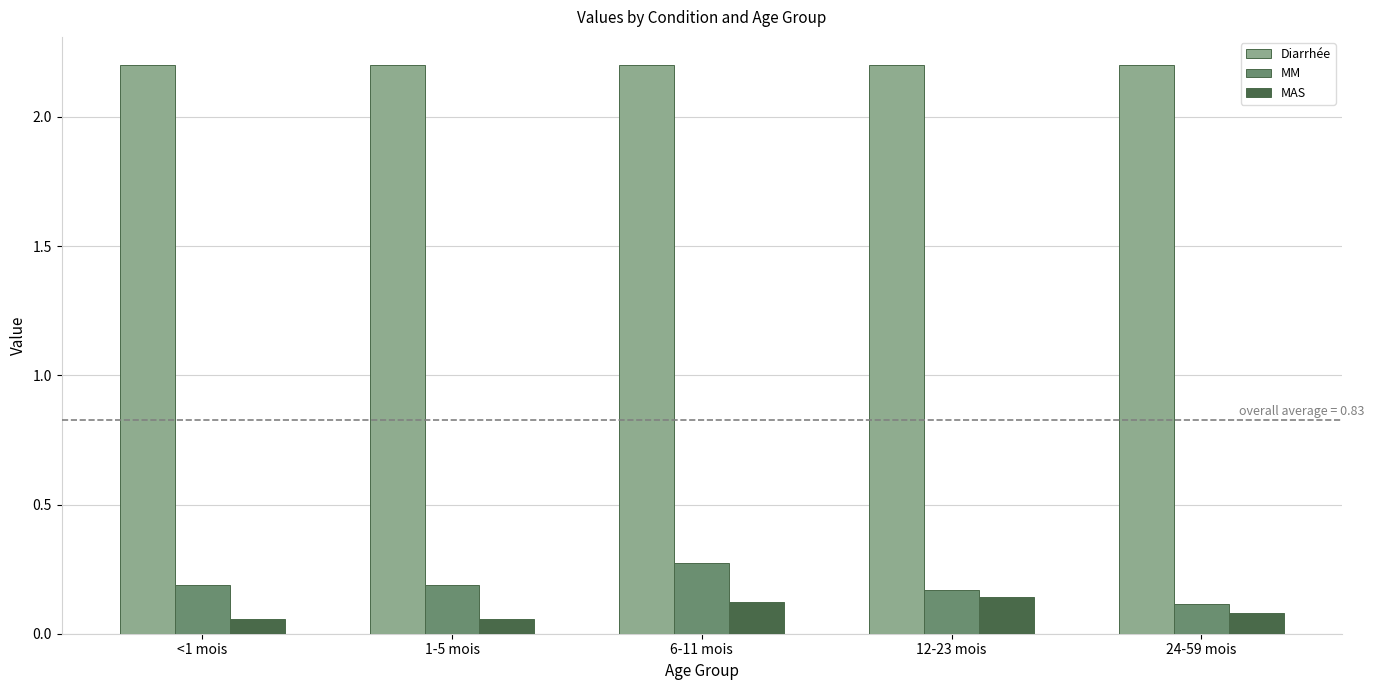

What are all the series names shown in the legend?

Diarrhée, MM, MAS